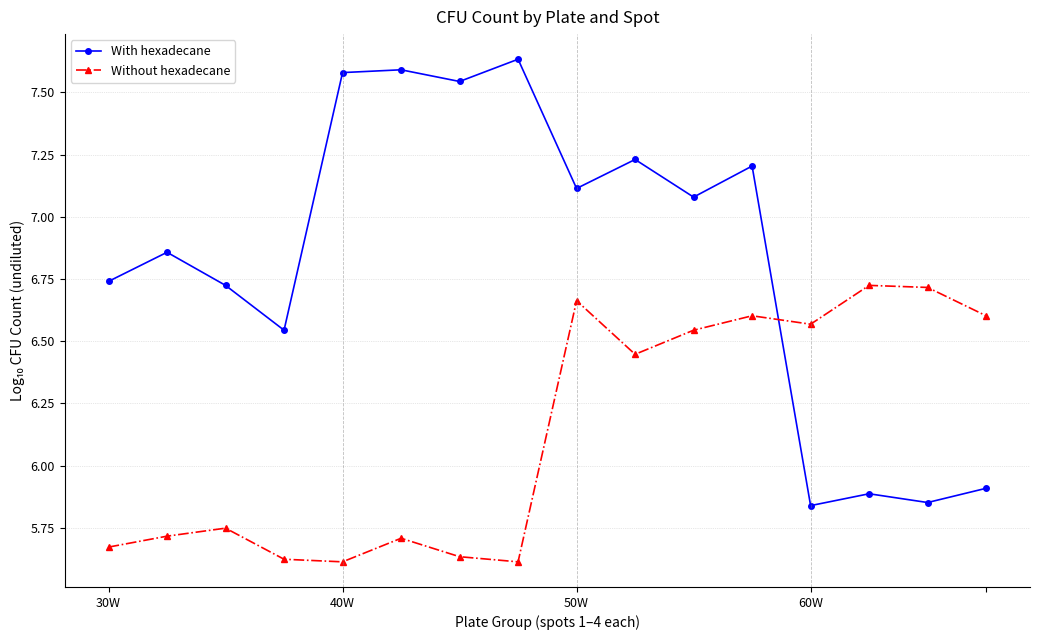

True or false: Without hexadecane has more than 0 interior local peaks.

True